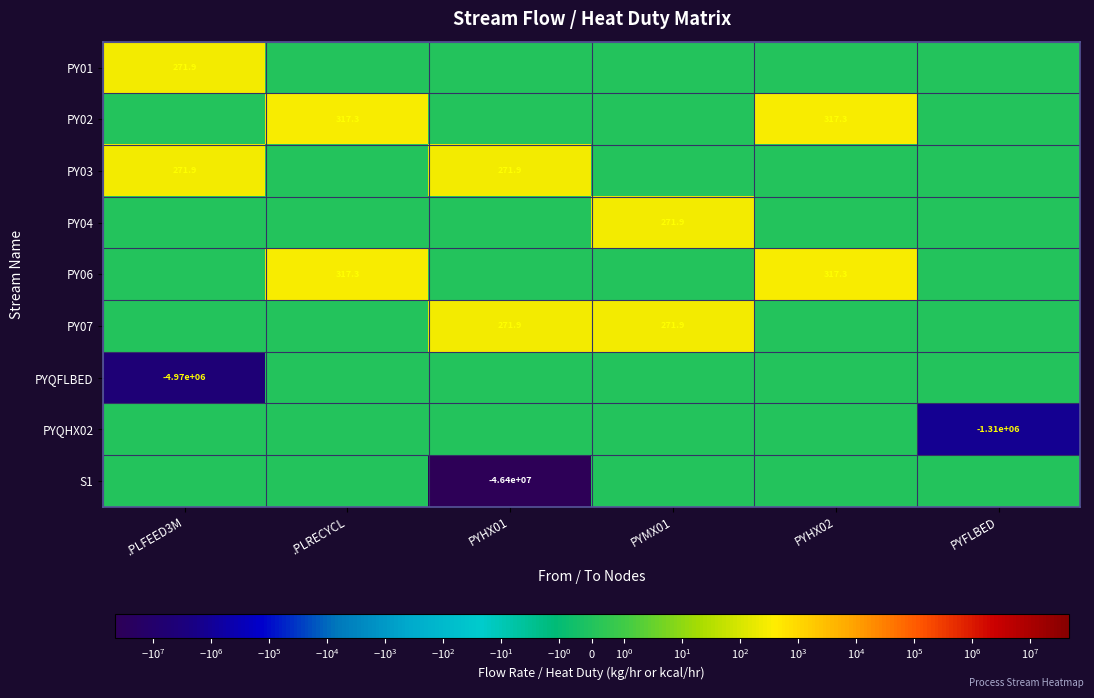

At which label does PYQFLBED reach its minimum?

.PLFEED3M